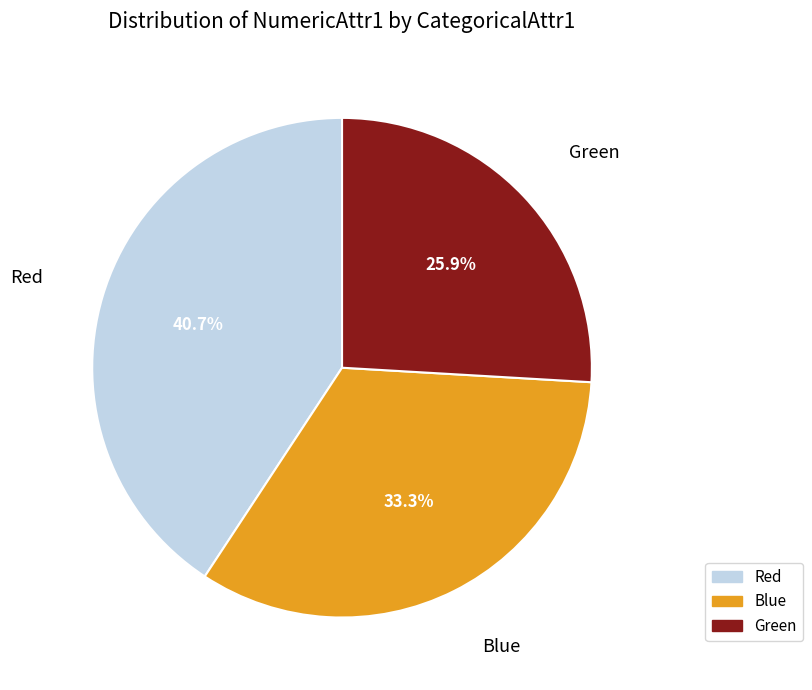

The Red slice represents 1% of the pie. True or false?

False